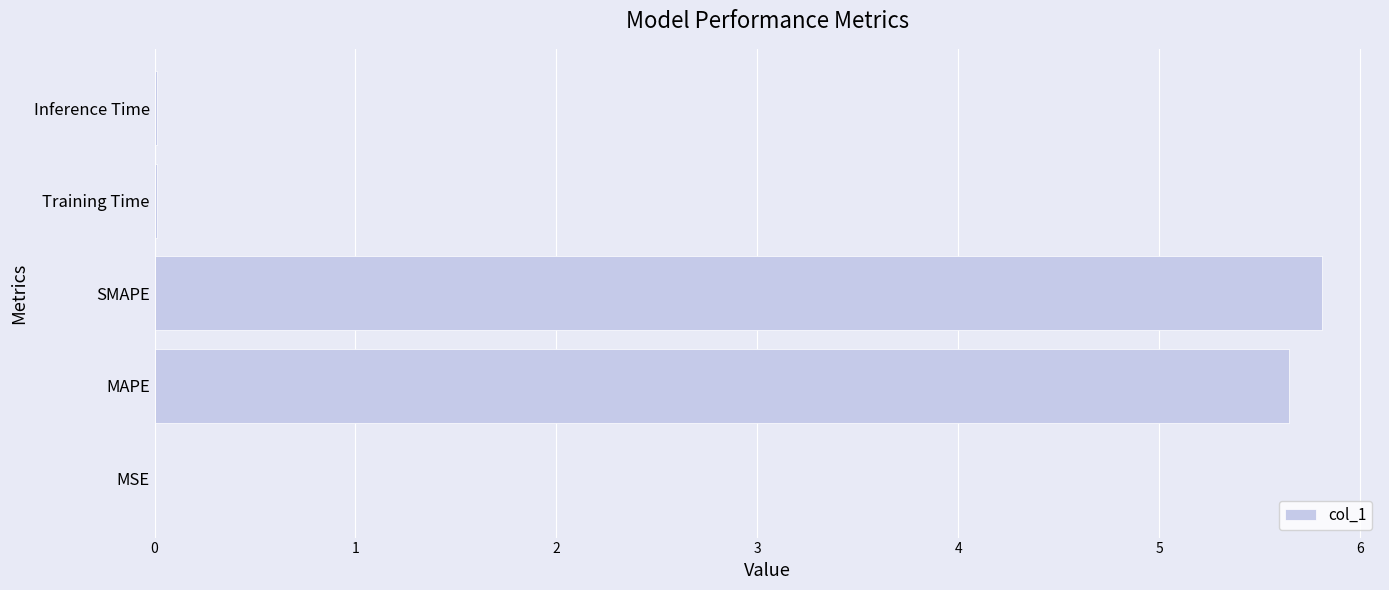

The value at SMAPE is 5.8. True or false?

True